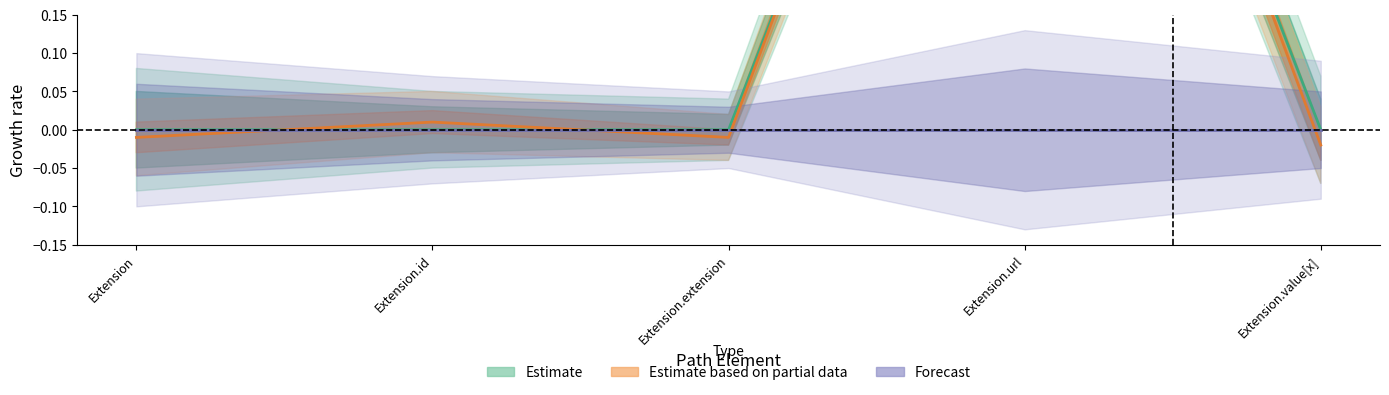

What is the label of the 5th point from the left?

Extension.value[x]